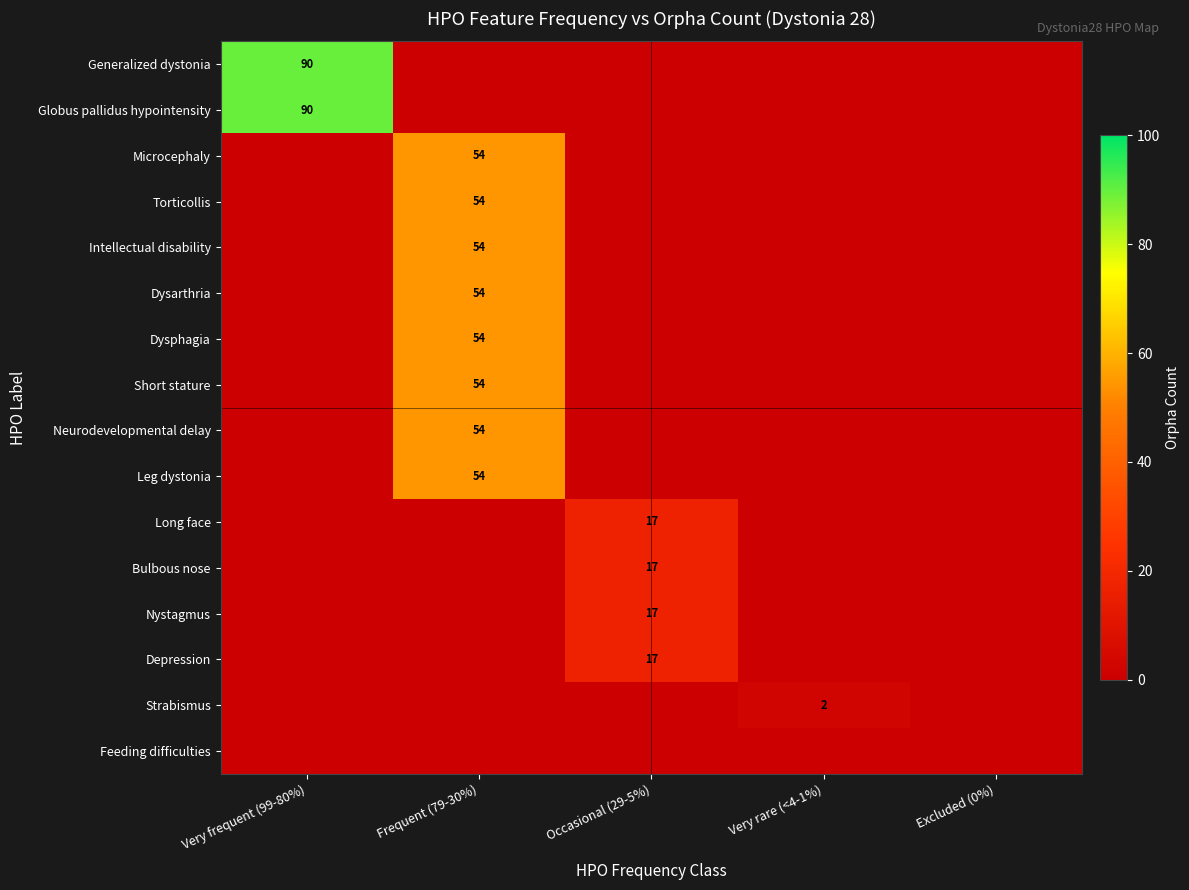

The value of Neurodevelopmental delay at Frequent (79-30%) is 54. True or false?

True